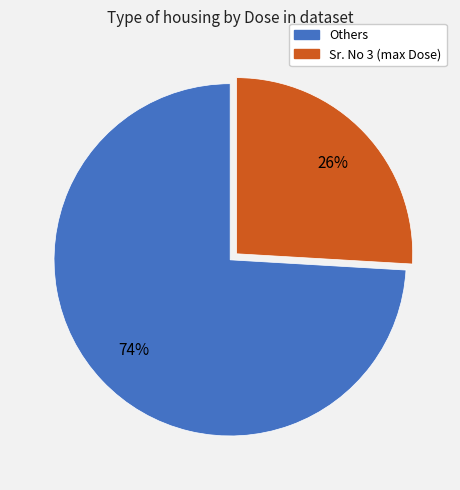

To the nearest percent, what is the difference between the largest and smallest slice percentages?

48%